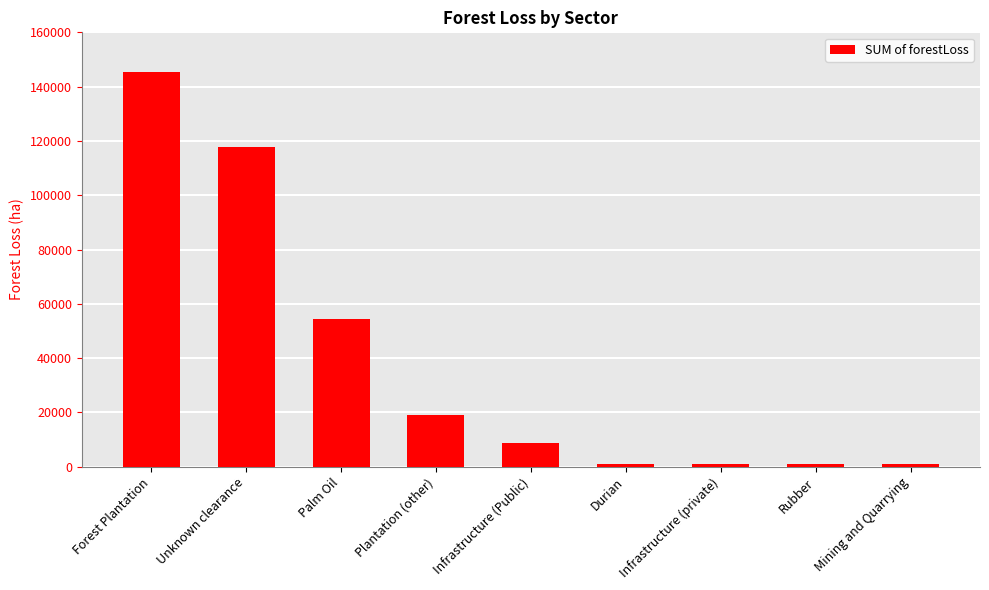

What is the change in value from Forest Plantation to Unknown clearance?

-27686.2